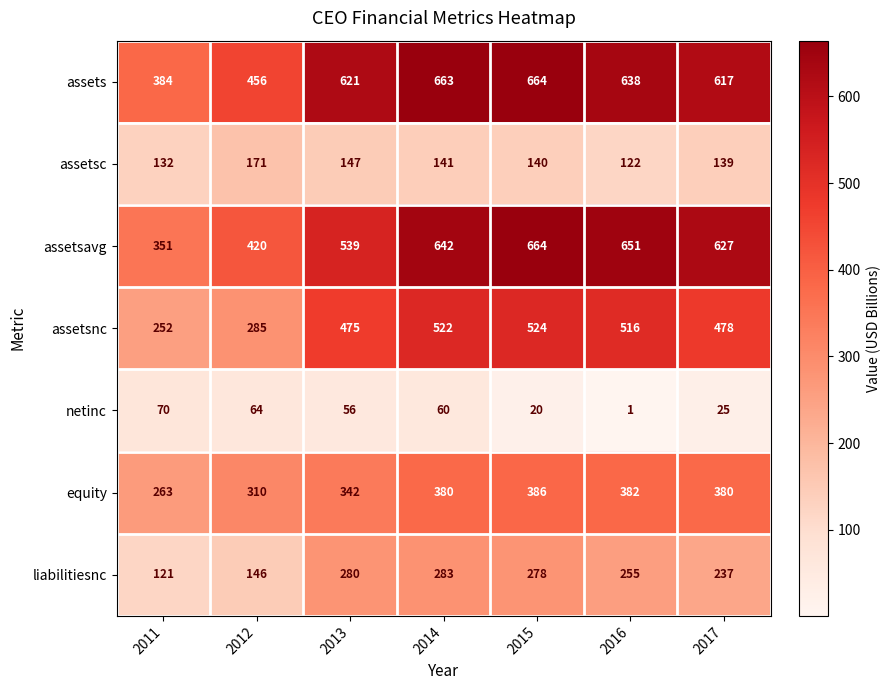

What is the total value across all series at 2014?

2691